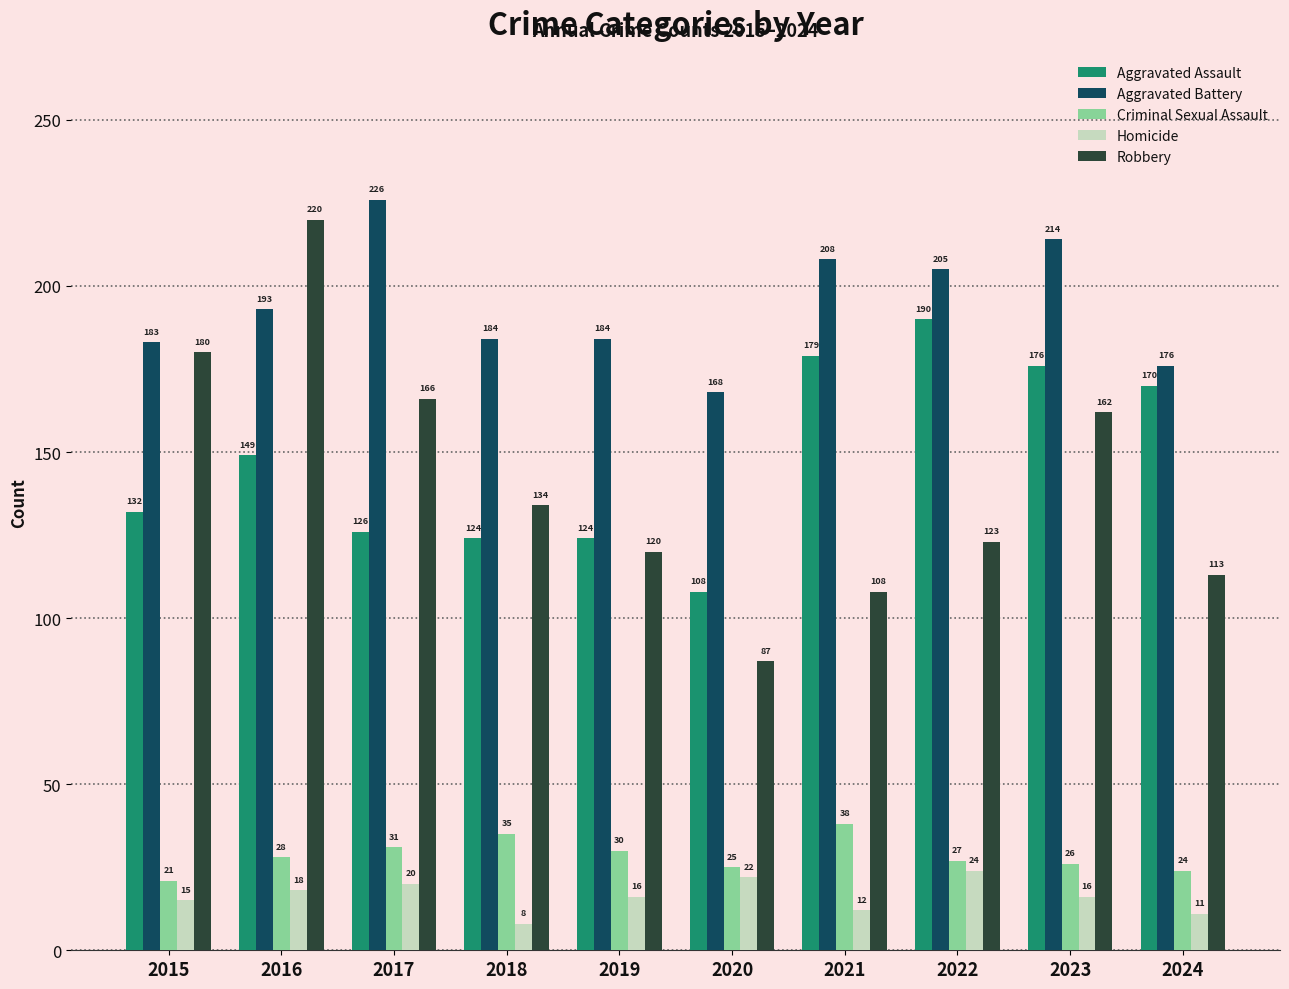

The value of Criminal Sexual Assault at 2015 is 33. True or false?

False